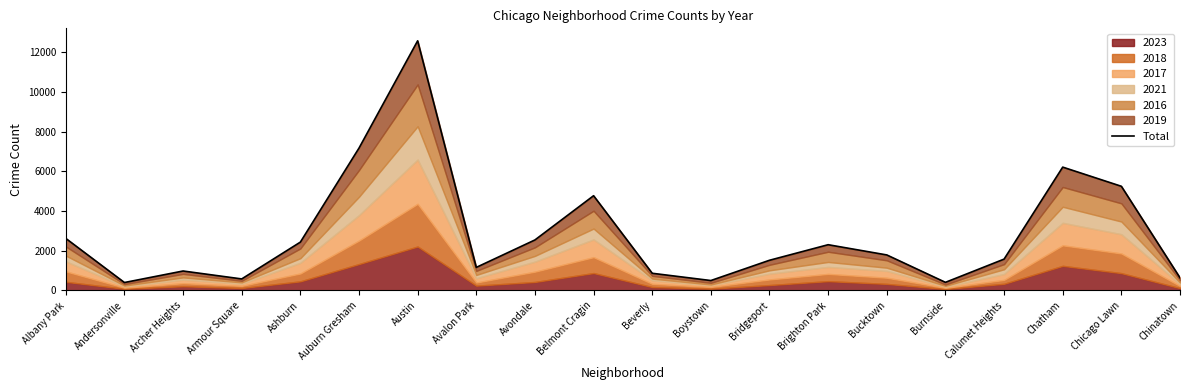

What is the label of the 2nd point from the right?

Chicago Lawn